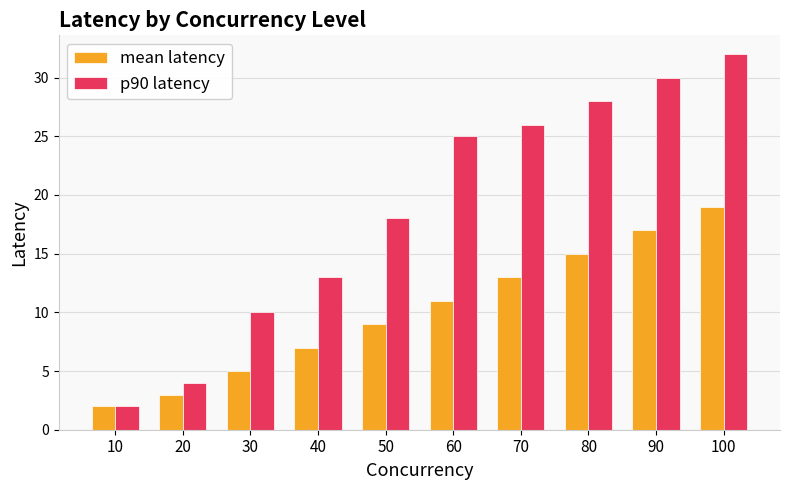

How many bars are there in total?

20